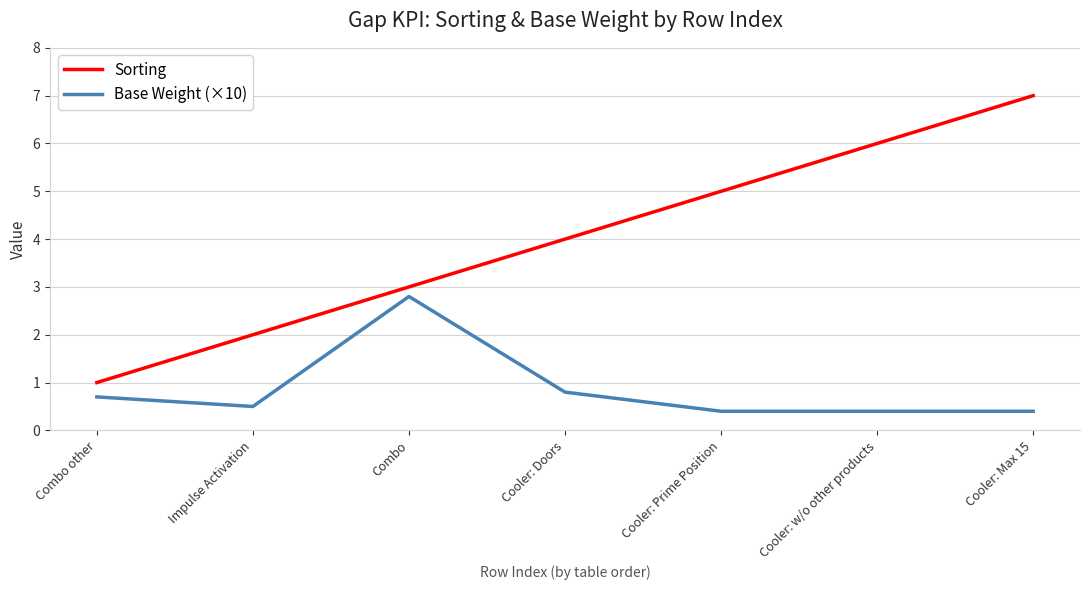

The value of Sorting at Cooler: Doors is 6.6. True or false?

False